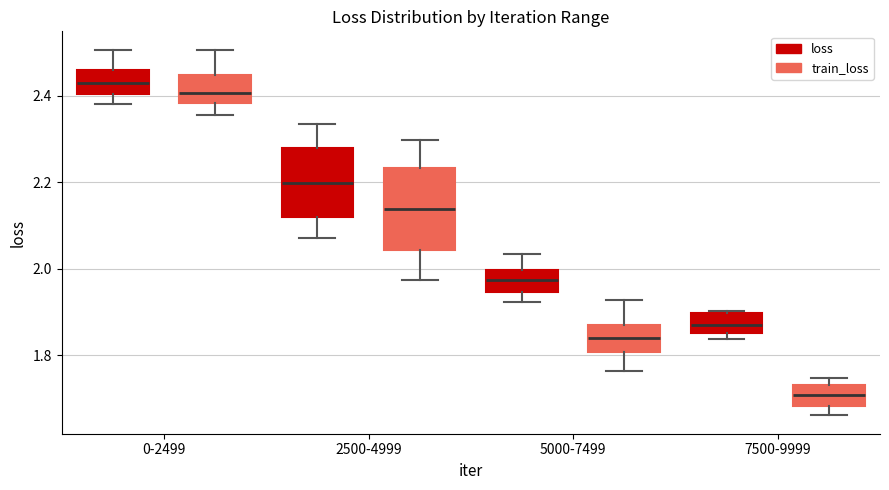

Reading left to right, read every box against the y-axis: the position of its median line, the range the box covers, and the ends of its whiskers. The values are not printed on the chart, so give them approximately, as read against the axis.

0-2499 (loss): median 2.42, box 2.40 to 2.46, whiskers 2.38 to 2.50
0-2499 (train_loss): median 2.40, box 2.38 to 2.44, whiskers 2.36 to 2.50
2500-4999 (loss): median 2.20, box 2.12 to 2.28, whiskers 2.08 to 2.34
2500-4999 (train_loss): median 2.14, box 2.04 to 2.24, whiskers 1.98 to 2.30
5000-7499 (loss): median 1.98, box 1.94 to 2.00, whiskers 1.92 to 2.04
5000-7499 (train_loss): median 1.84, box 1.80 to 1.88, whiskers 1.76 to 1.92
7500-9999 (loss): median 1.88, box 1.86 to 1.90, whiskers 1.84 to 1.90
7500-9999 (train_loss): median 1.70, box 1.68 to 1.74, whiskers 1.66 to 1.74 (just above the box's upper edge)